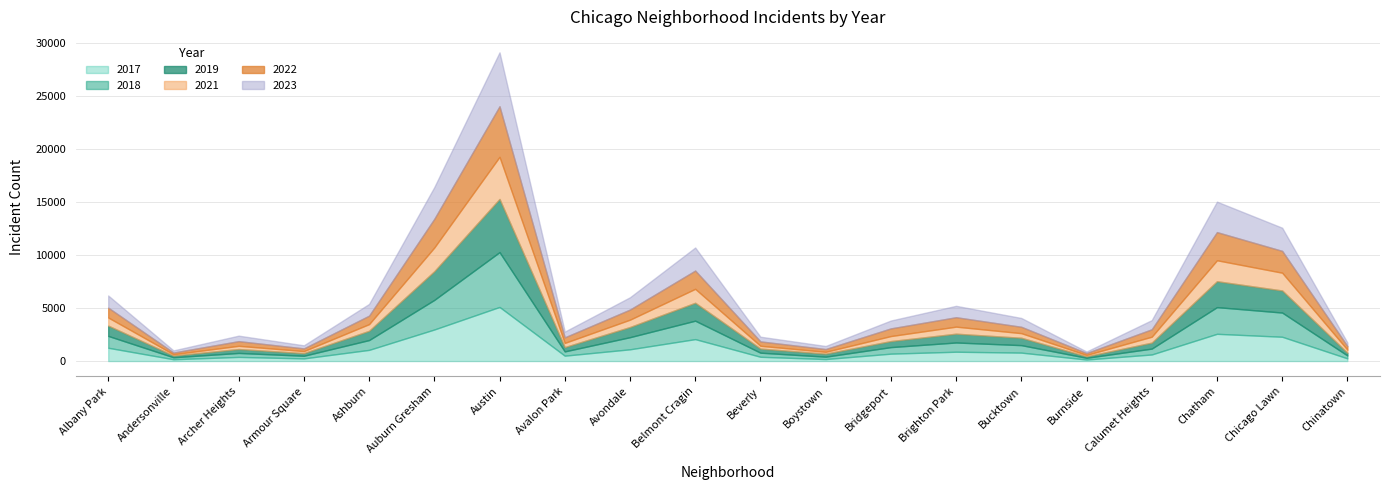

Reading right to left, extract all data points from this chart.

2019: Chinatown=253	Chicago Lawn=2079	Chatham=2441	Calumet Heights=561	Burnside=142	Bucktown=694	Brighton Park=828	Bridgeport=568	Boystown=287	Beverly=385	Belmont Cragin=1687	Avondale=957	Avalon Park=405	Austin=5008	Auburn Gresham=2700	Ashburn=872	Armour Square=249	Archer Heights=368	Andersonville=166	Albany Park=968
2022: Chinatown=338	Chicago Lawn=2055	Chatham=2651	Calumet Heights=698	Burnside=175	Bucktown=599	Brighton Park=888	Bridgeport=722	Boystown=258	Beverly=414	Belmont Cragin=1720	Avondale=953	Avalon Park=522	Austin=4761	Auburn Gresham=2699	Ashburn=797	Armour Square=251	Archer Heights=440	Andersonville=157	Albany Park=926
2017: Chinatown=253	Chicago Lawn=2288	Chatham=2566	Calumet Heights=620	Burnside=145	Bucktown=795	Brighton Park=879	Bridgeport=697	Boystown=188	Beverly=403	Belmont Cragin=2066	Avondale=1107	Avalon Park=508	Austin=5096	Auburn Gresham=2973	Ashburn=1053	Armour Square=250	Archer Heights=391	Andersonville=171	Albany Park=1252
2018: Chinatown=273	Chicago Lawn=2280	Chatham=2513	Calumet Heights=554	Burnside=160	Bucktown=704	Brighton Park=870	Bridgeport=616	Boystown=224	Beverly=386	Belmont Cragin=1737	Avondale=1142	Avalon Park=401	Austin=5163	Auburn Gresham=2787	Ashburn=924	Armour Square=248	Archer Heights=374	Andersonville=184	Albany Park=1117
2021: Chinatown=293	Chicago Lawn=1675	Chatham=1974	Calumet Heights=559	Burnside=130	Bucktown=435	Brighton Park=664	Bridgeport=474	Boystown=173	Beverly=264	Belmont Cragin=1313	Avondale=692	Avalon Park=395	Austin=3970	Auburn Gresham=2237	Ashburn=630	Armour Square=193	Archer Heights=303	Andersonville=123	Albany Park=767
2023: Chinatown=335	Chicago Lawn=2180	Chatham=2870	Calumet Heights=863	Burnside=146	Bucktown=831	Brighton Park=1072	Bridgeport=741	Boystown=289	Beverly=441	Belmont Cragin=2172	Avondale=1158	Avalon Park=542	Austin=5080	Auburn Gresham=2992	Ashburn=1105	Armour Square=292	Archer Heights=516	Andersonville=202	Albany Park=1145